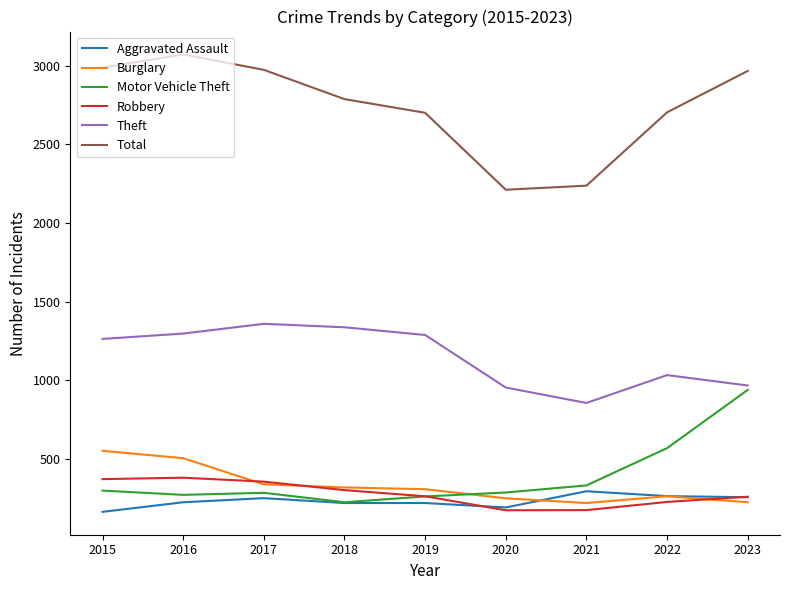

Is the value of Robbery at 2016 greater than the value of Total at 2017?

No